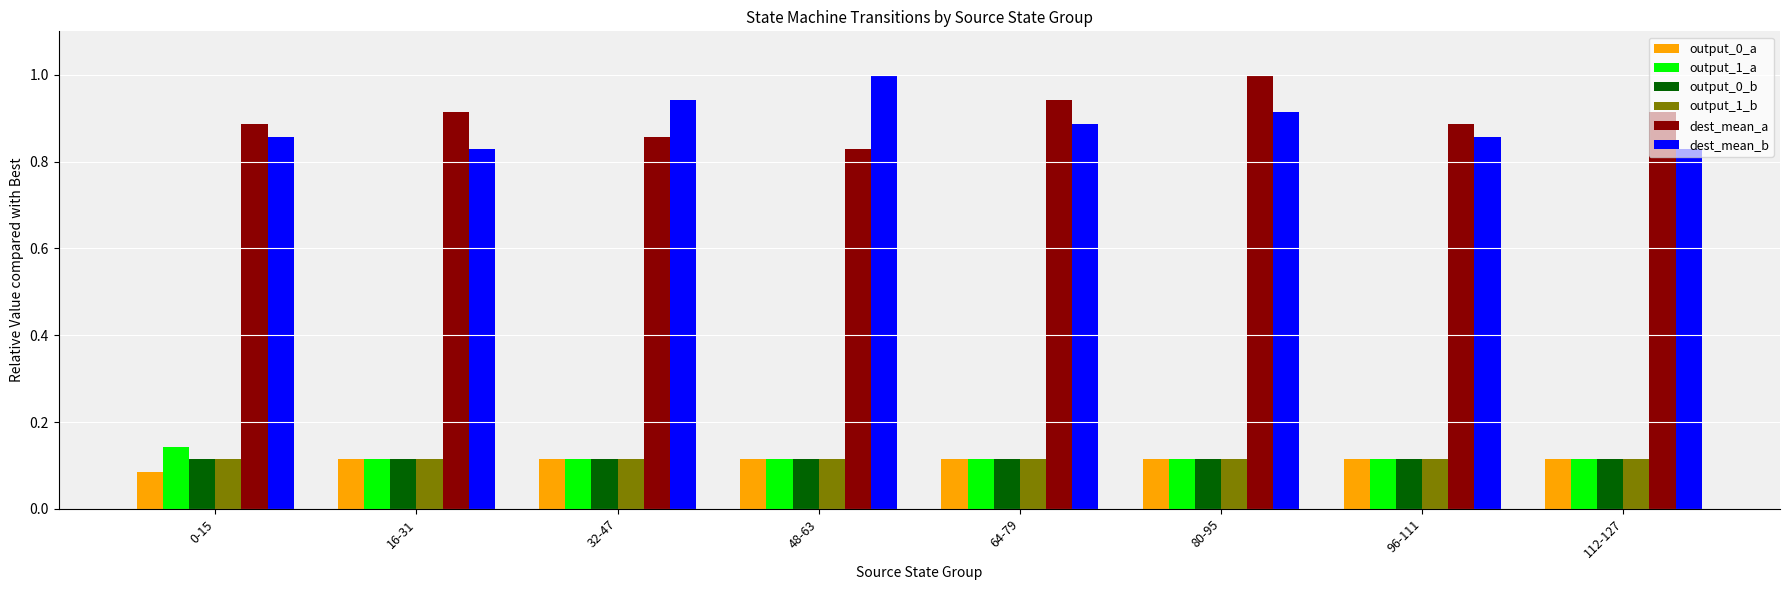

The dest_mean_b series shows 0.5 at 112-127. True or false?

False